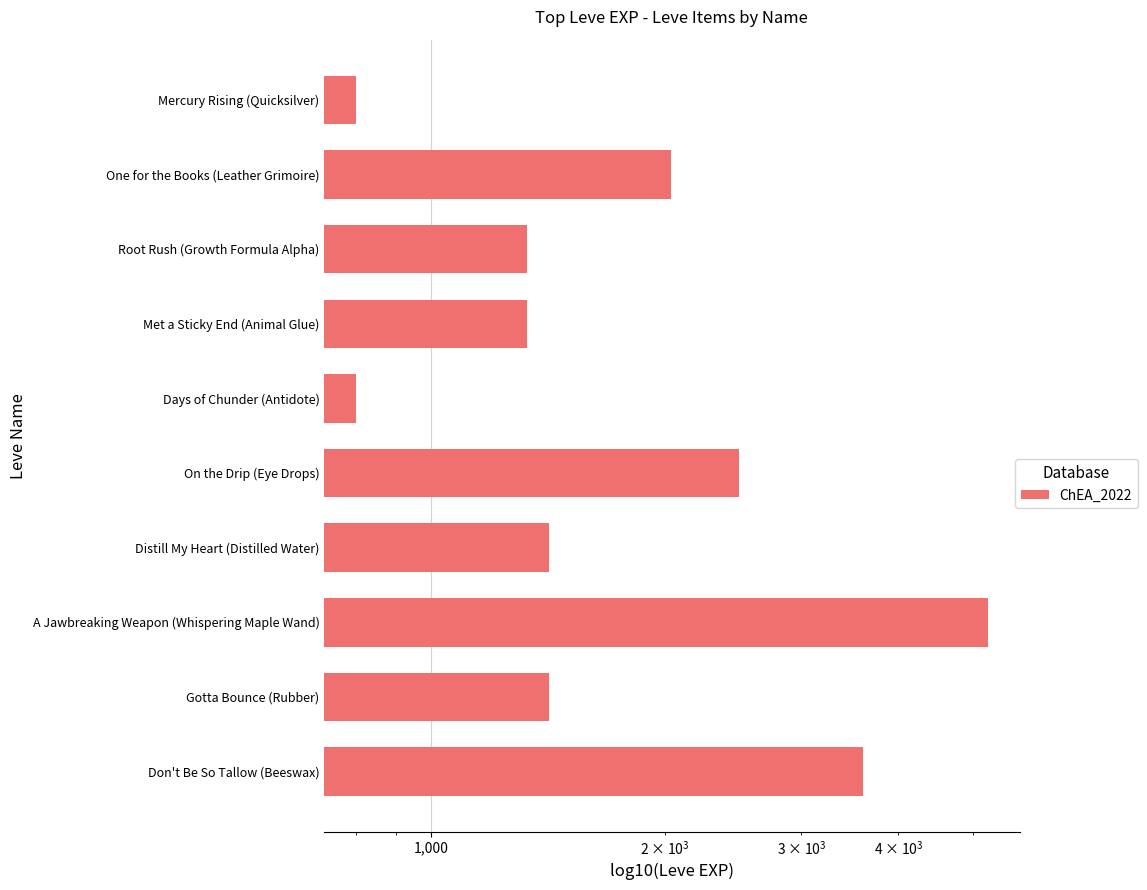

What is the value of the 1st bar from the left?

3600